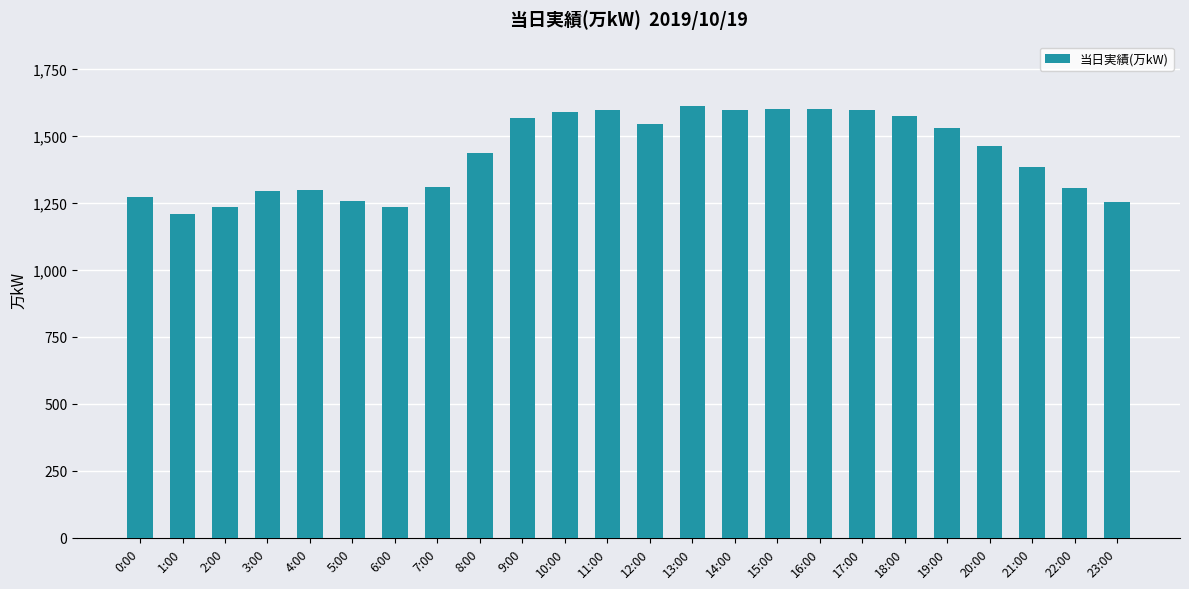

What is the sum of all values?

34381